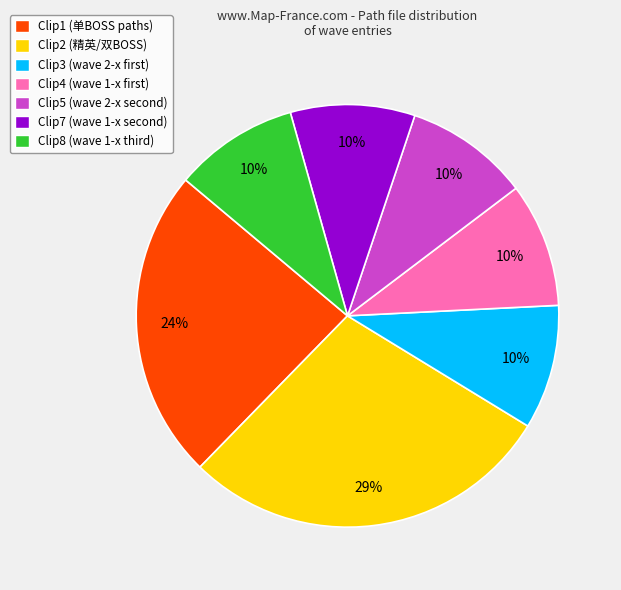

To the nearest percent, what is the average slice percentage?

14%